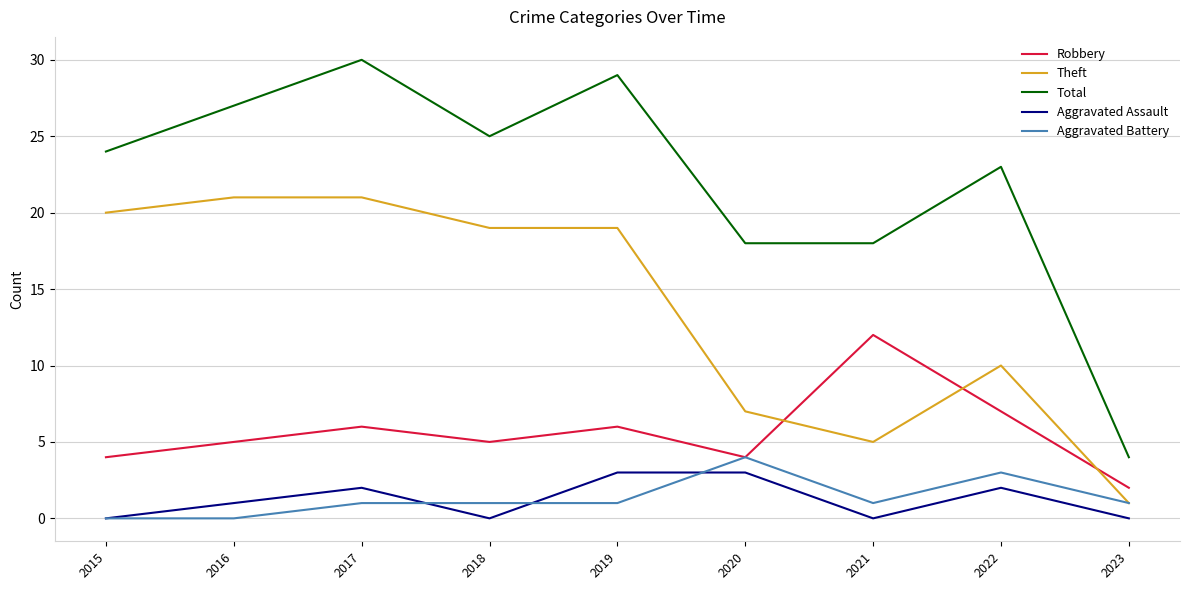

True or false: Aggravated Battery and Aggravated Assault cross at least once.

True